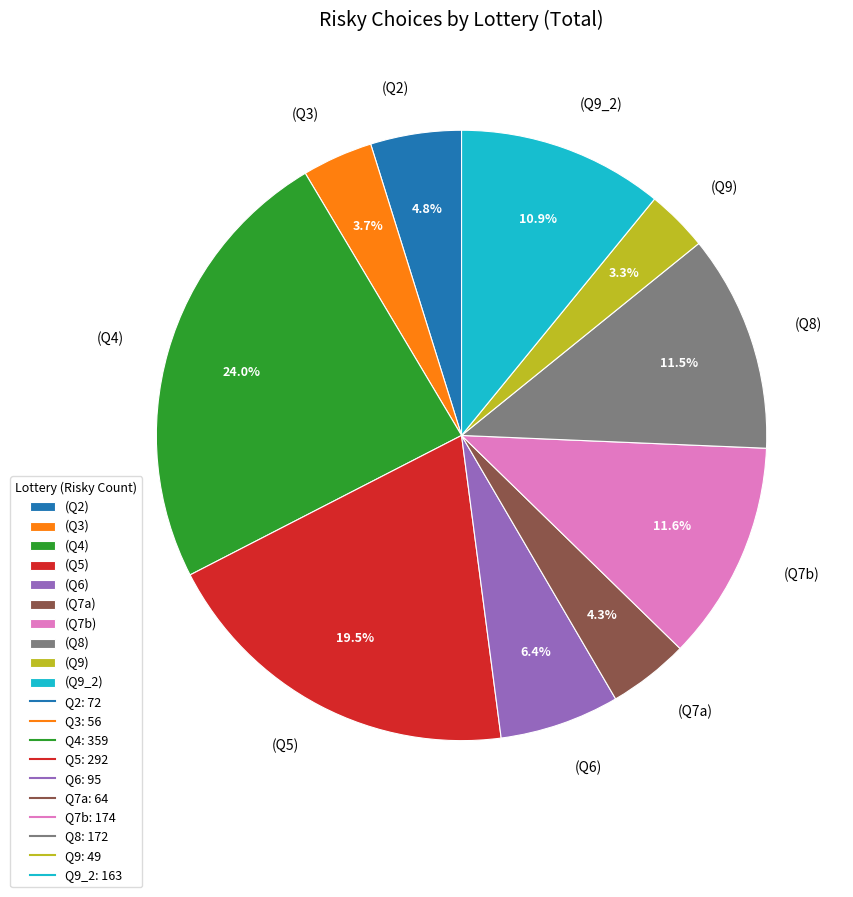

Approximately how many times larger is the value at (Q9_2) compared to (Q4)?

0.5